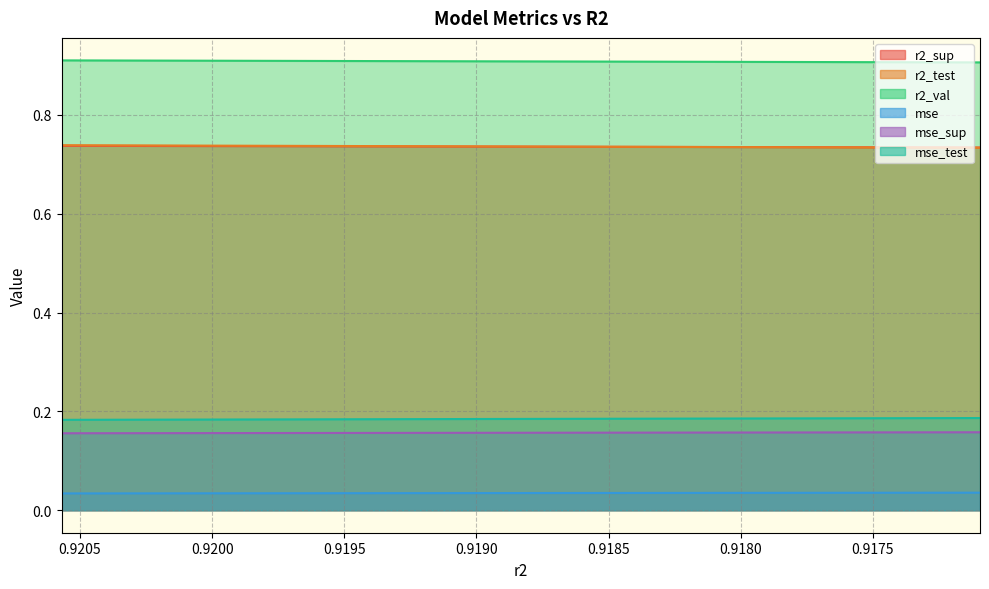

True or false: r2_val and r2_sup cross at least once.

False